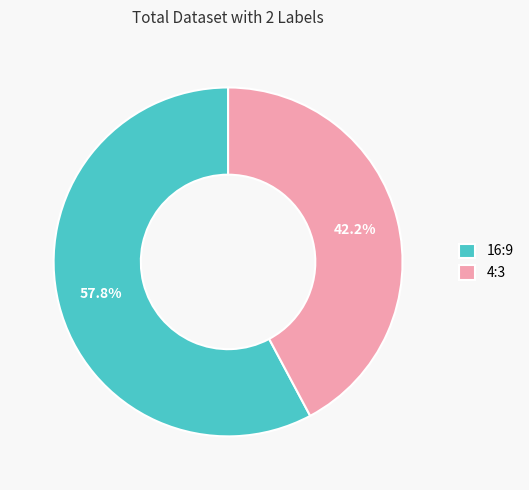

True or false: 4:3 accounts for 42% of the total.

True